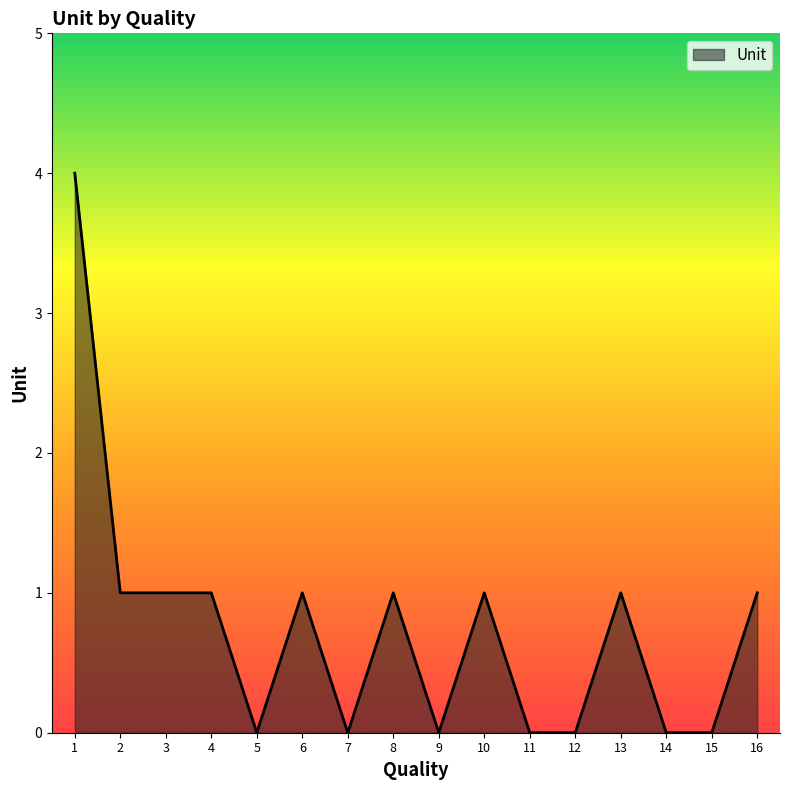

The value at 15 is -3. True or false?

False